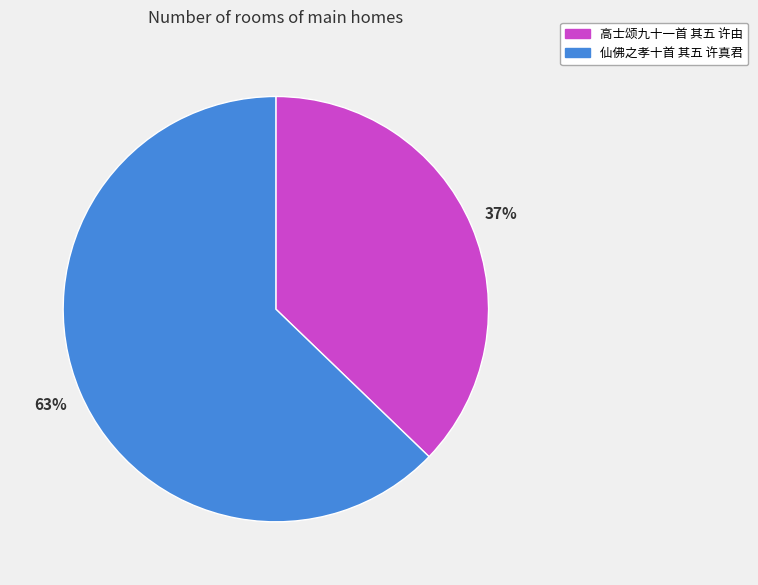

Which category has the smallest portion of the pie?

高士颂九十一首 其五 许由